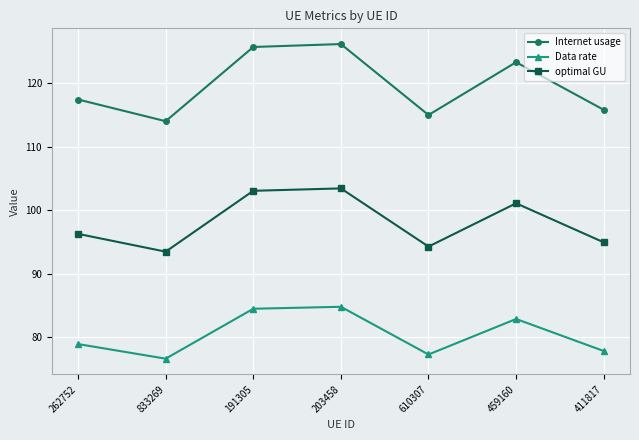

Reading right to left, extract all data points from this chart.

Internet usage: 411817=115.8	459160=123.3	610307=115.0	203458=126.1	191305=125.6	833269=114.0	262752=117.4
Data rate: 411817=77.9	459160=82.9	610307=77.3	203458=84.8	191305=84.5	833269=76.7	262752=79.0
optimal GU: 411817=94.9	459160=101.1	610307=94.3	203458=103.4	191305=103.0	833269=93.5	262752=96.3